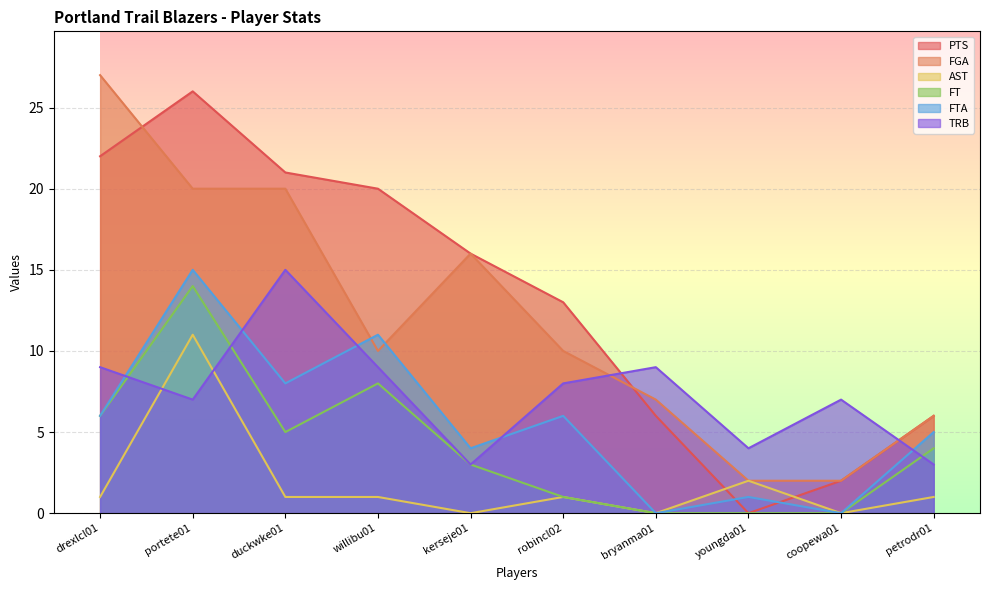

The FGA series shows 16 at kerseje01. True or false?

True